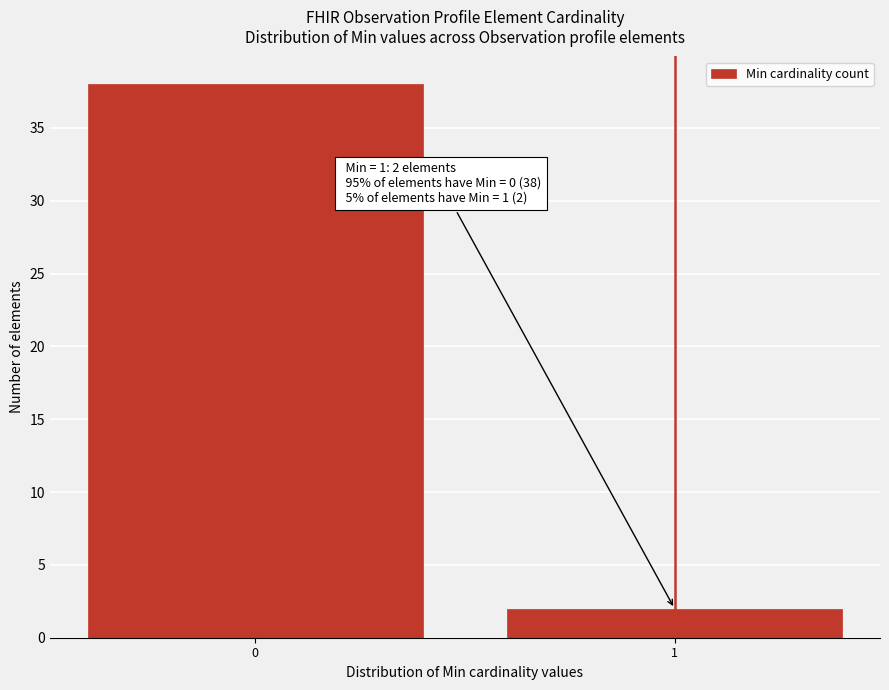

Reading right to left, extract all data points from this chart.

2	38